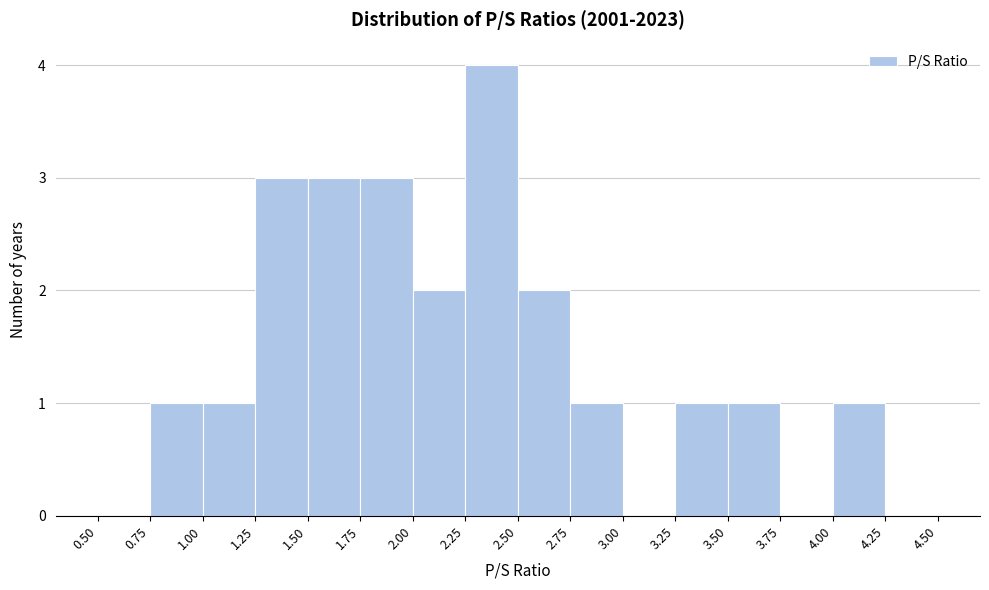

Reading left to right, list every bar in this chart as the range it spans on the x-axis followed by its height. The values are not printed on the chart, so give them approximately, as read against the axis.

0.50 to 0.75: 0
0.75 to 1.00: 1
1.00 to 1.25: 1
1.25 to 1.50: 3
1.50 to 1.75: 3
1.75 to 2.00: 3
2.00 to 2.25: 2
2.25 to 2.50: 4
2.50 to 2.75: 2
2.75 to 3.00: 1
3.00 to 3.25: 0
3.25 to 3.50: 1
3.50 to 3.75: 1
3.75 to 4.00: 0
4.00 to 4.25: 1
4.25 to 4.50: 0